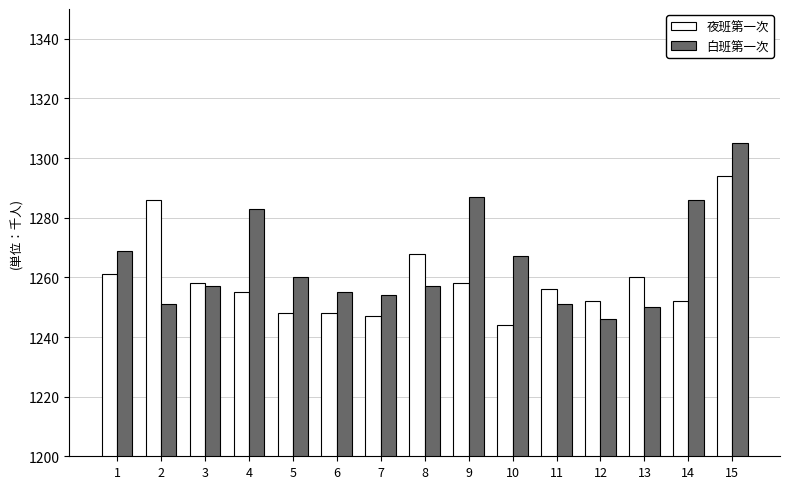

What is the sum of the 白班第一次 values at 4 and 1?

2552